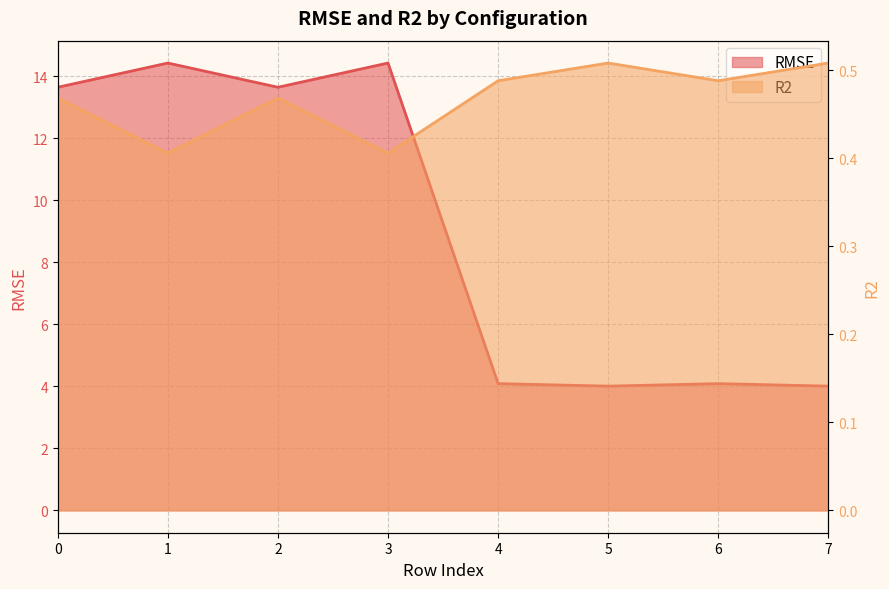

True or false: RMSE and R2 cross at least once.

False